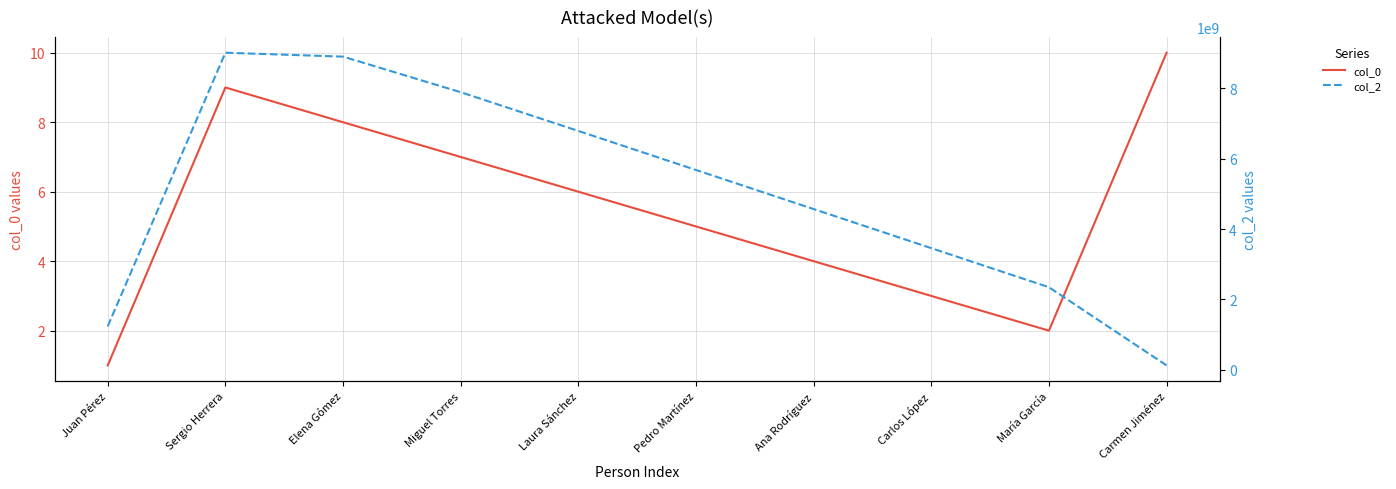

Between Miguel Torres and Carmen Jiménez, which is larger?

Carmen Jiménez